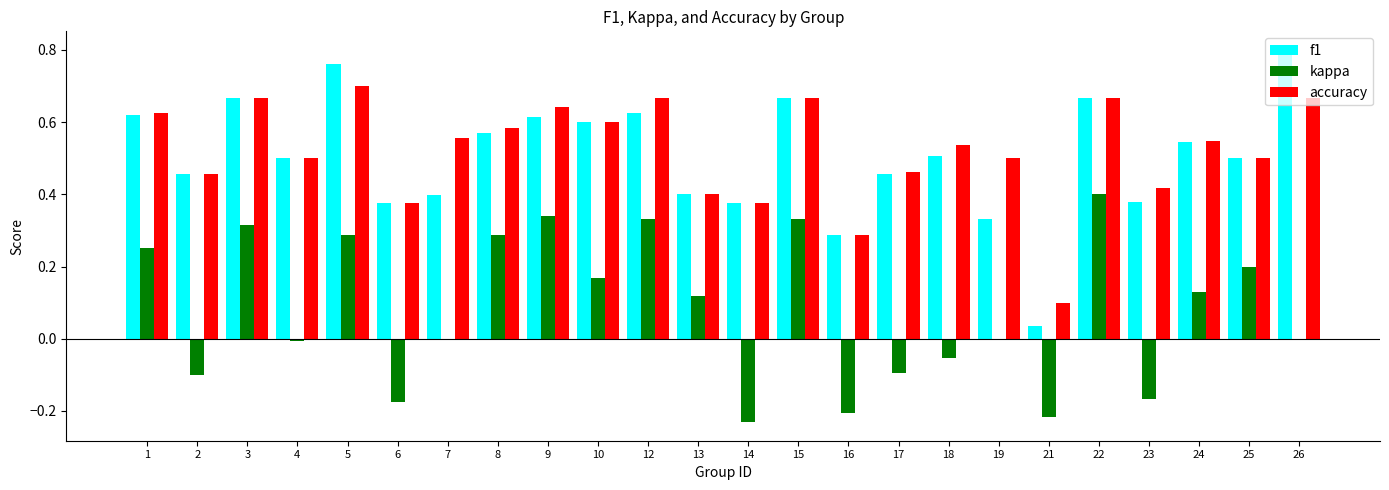

The f1 series shows 0.2 at 18. True or false?

False